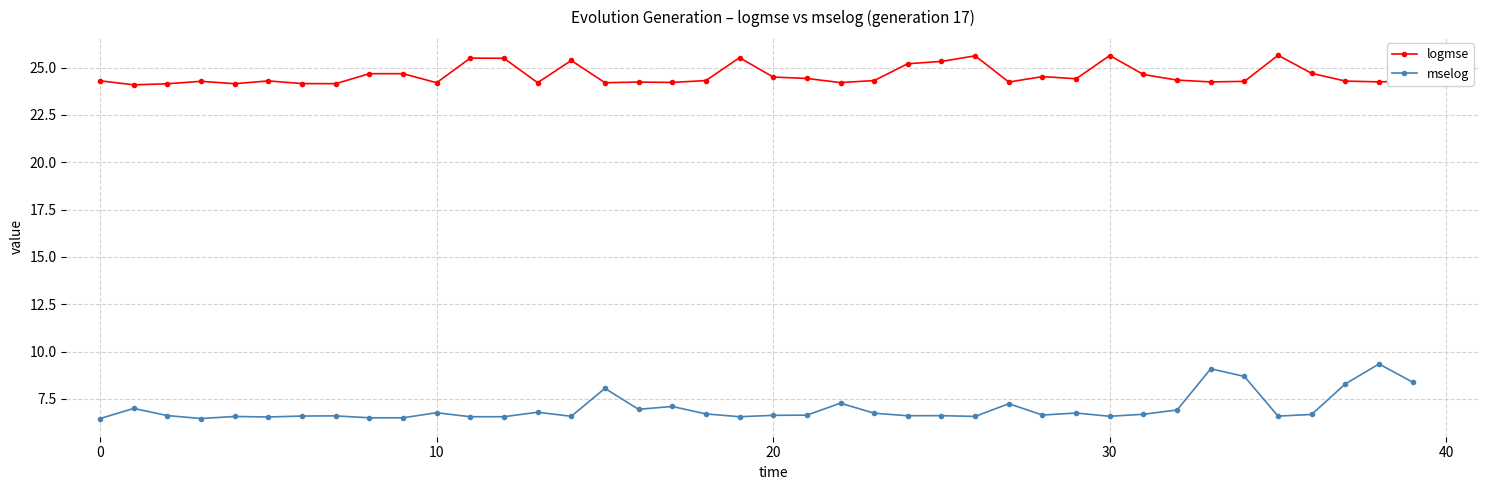

True or false: logmse and mselog cross at least once.

False